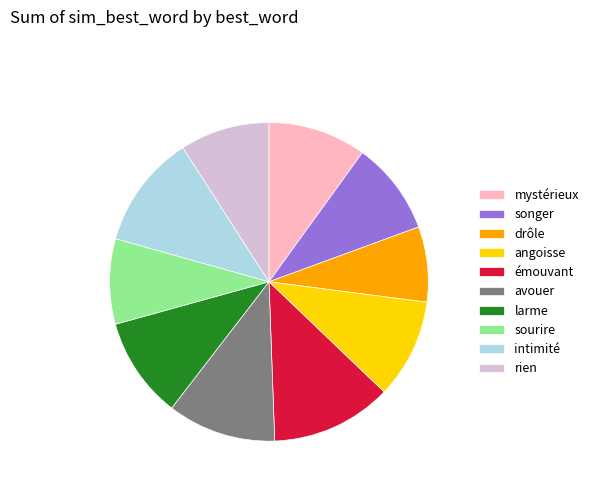

Between larme and intimité, which is larger?

intimité